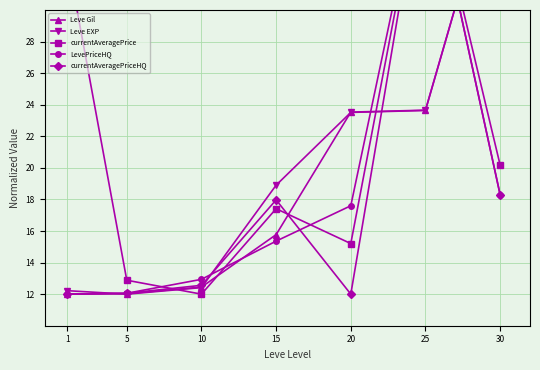

What is the sum of the LevePriceHQ values at 20 and 10?

30.5